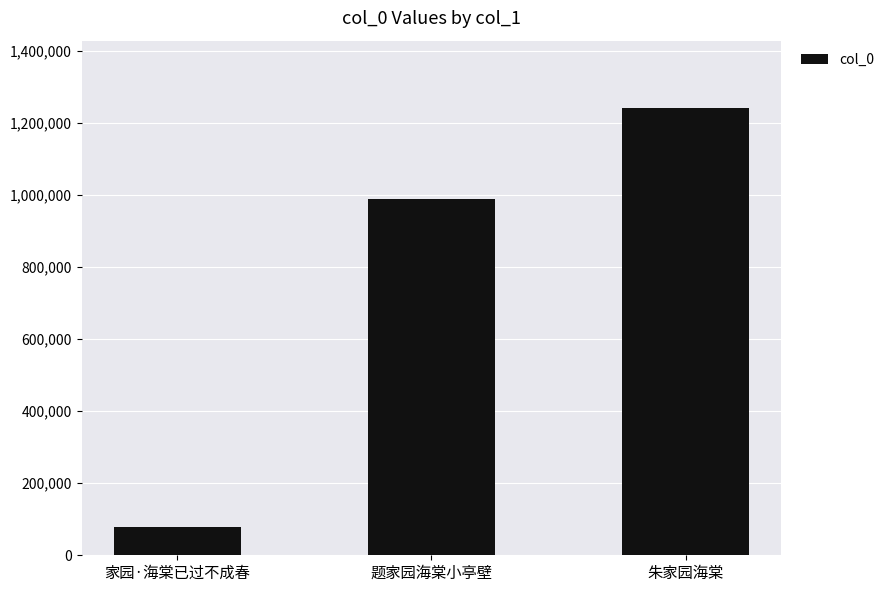

What is the average value?

769930